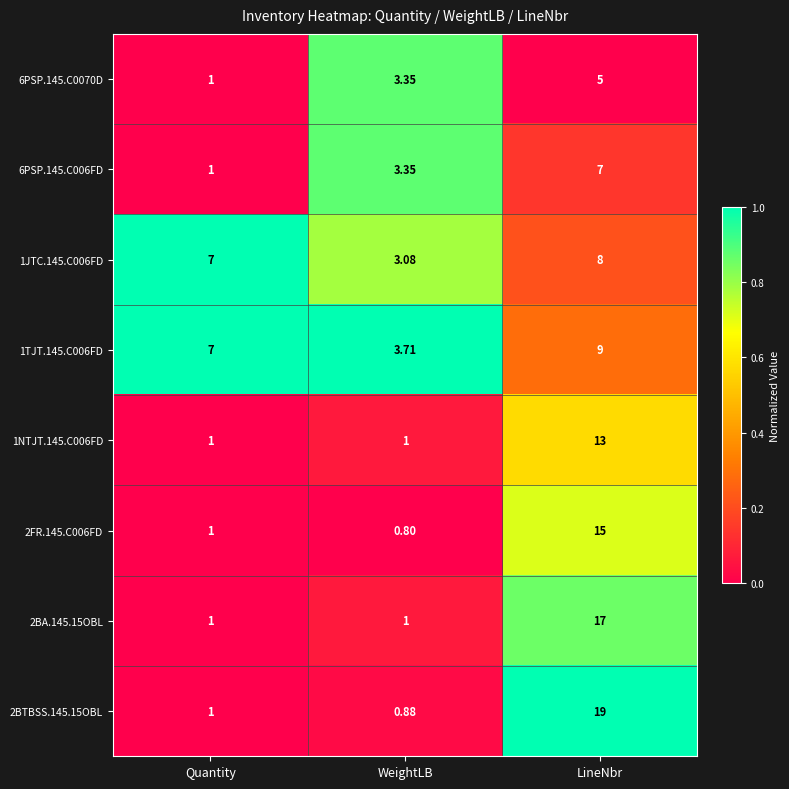

At which category is the sum across all series the highest?

LineNbr